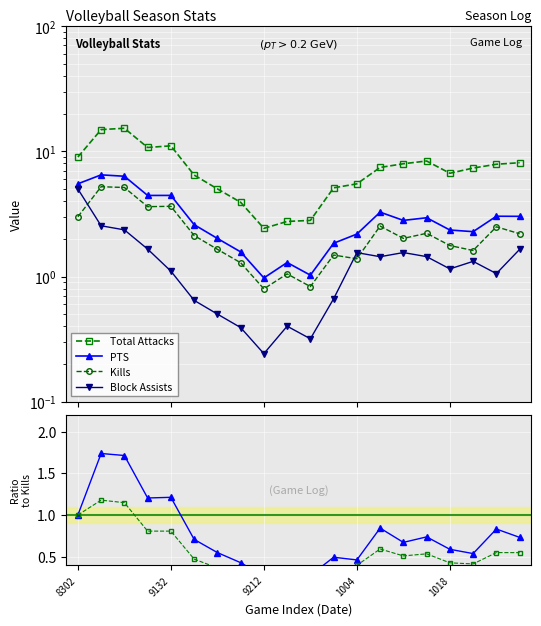

Reading left to right, transcribe all the data shown in this chart.

Total Attacks: 9.0	14.9	15.3	10.7	11.1	6.5	5.0	3.9	2.4	2.8	2.8	5.1	5.5	7.4	8.0	8.4	6.7	7.3	7.9	8.1
PTS: 5.5	6.5	6.3	4.4	4.4	2.6	2.0	1.6	1.0	1.3	1.0	1.8	2.2	3.3	2.8	2.9	2.4	2.3	3.0	3.0
Kills: 3.0	5.2	5.1	3.6	3.6	2.1	1.6	1.3	0.8	1.0	0.8	1.5	1.4	2.5	2.0	2.2	1.8	1.6	2.5	2.2
Block Assists: 5.0	2.5	2.4	1.7	1.1	0.6	0.5	0.4	0.2	0.4	0.3	0.7	1.6	1.4	1.6	1.4	1.1	1.3	1.1	1.6
Kills ratio: 1.0	1.7	1.7	1.2	1.2	0.7	0.6	0.4	0.3	0.3	0.3	0.5	0.5	0.8	0.7	0.7	0.6	0.5	0.8	0.7
PTS ratio: 1.0	1.2	1.1	0.8	0.8	0.5	0.4	0.3	0.2	0.2	0.2	0.3	0.4	0.6	0.5	0.5	0.4	0.4	0.6	0.5